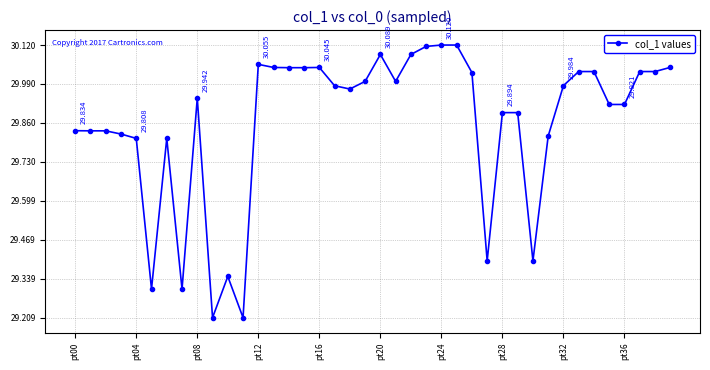

True or false: the data has more than 0 interior local peaks.

True